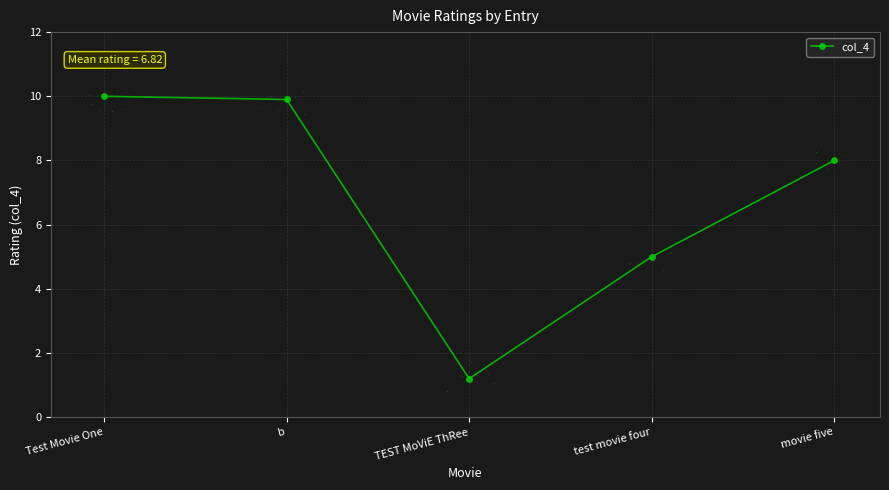

What is the average value?

6.8